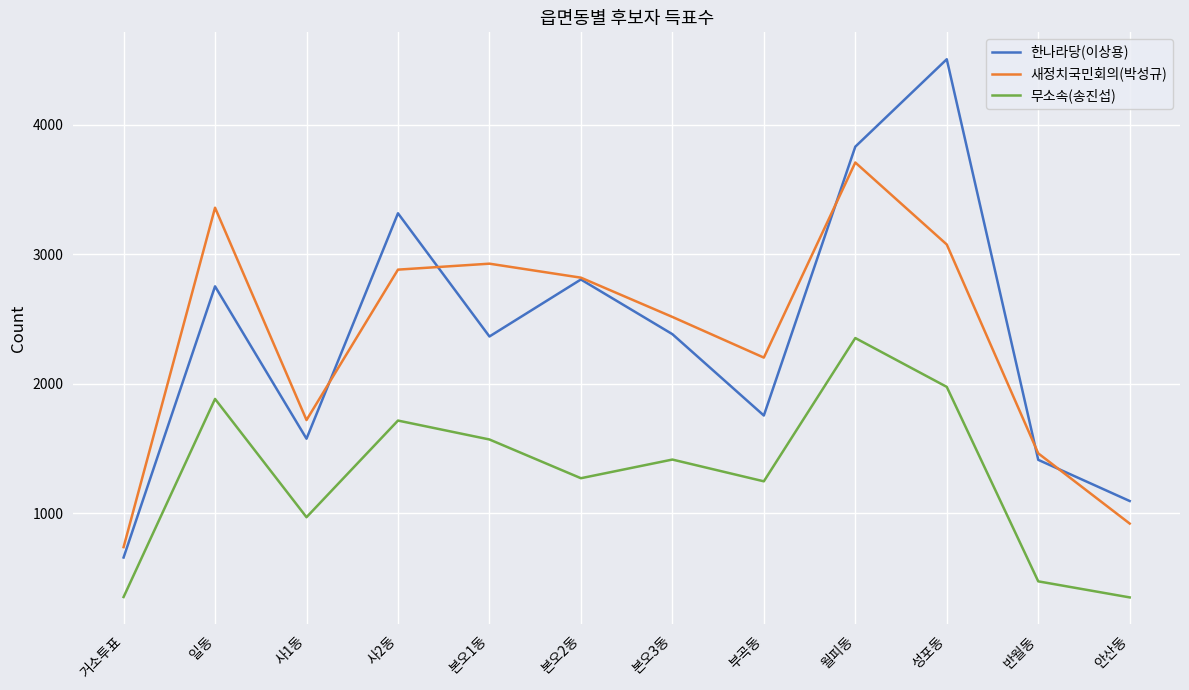

True or false: 무소속(송진섭) has more than 2 interior local peaks.

True